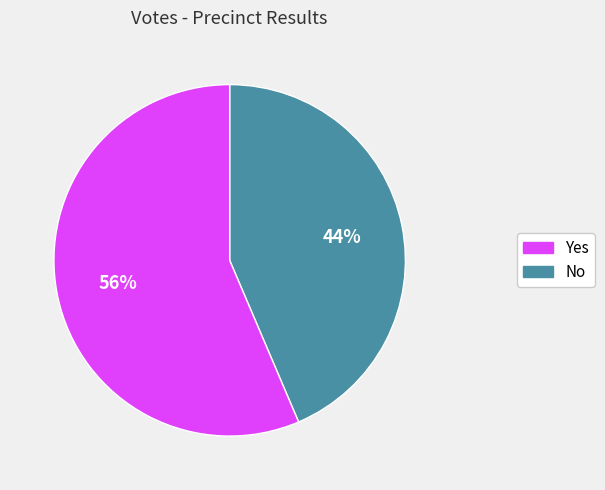

To the nearest percent, what is the average slice percentage?

50%